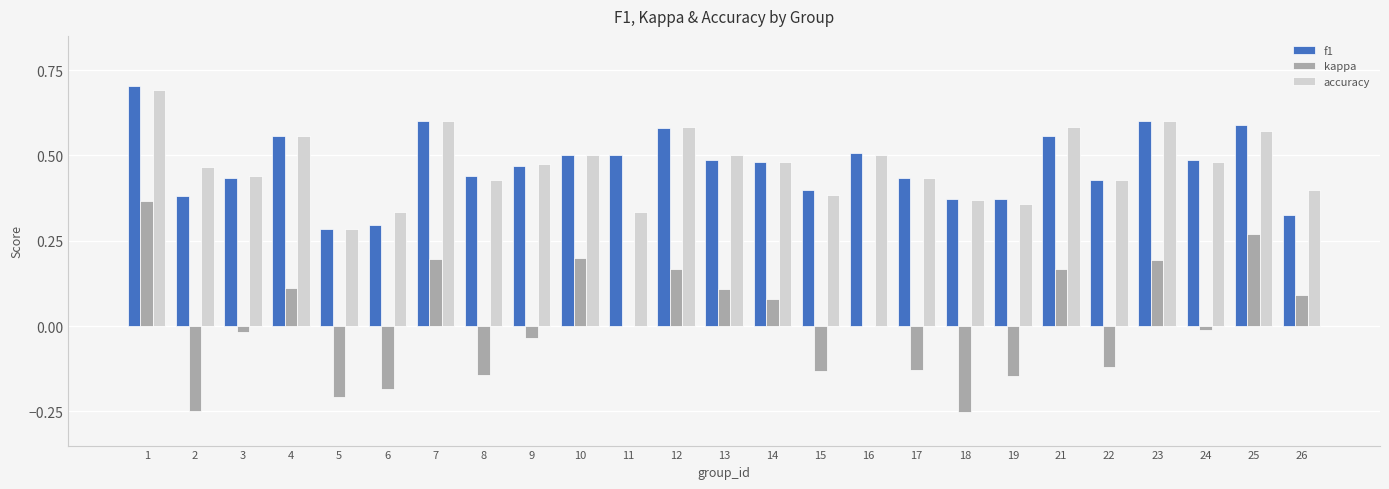

What is the maximum value shown in the chart?

0.7